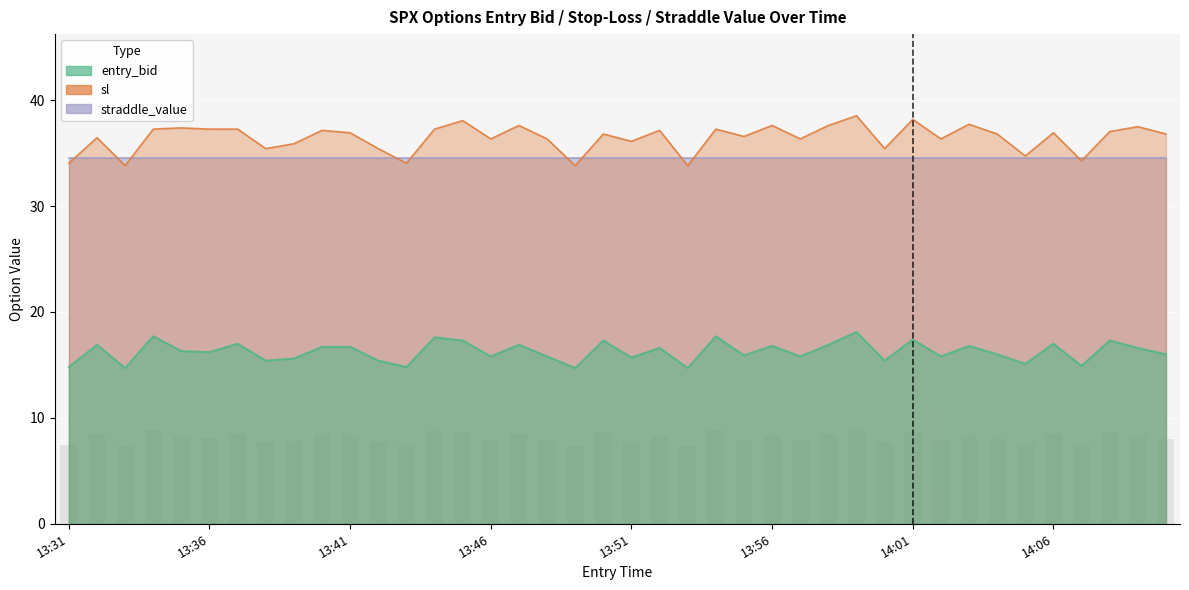

How many groups of bars are there?

40